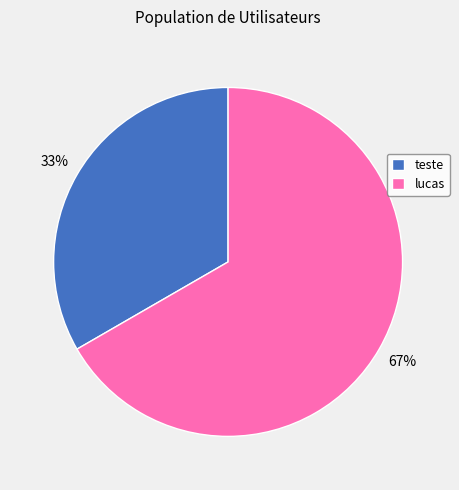

True or false: lucas accounts for 67% of the total.

True